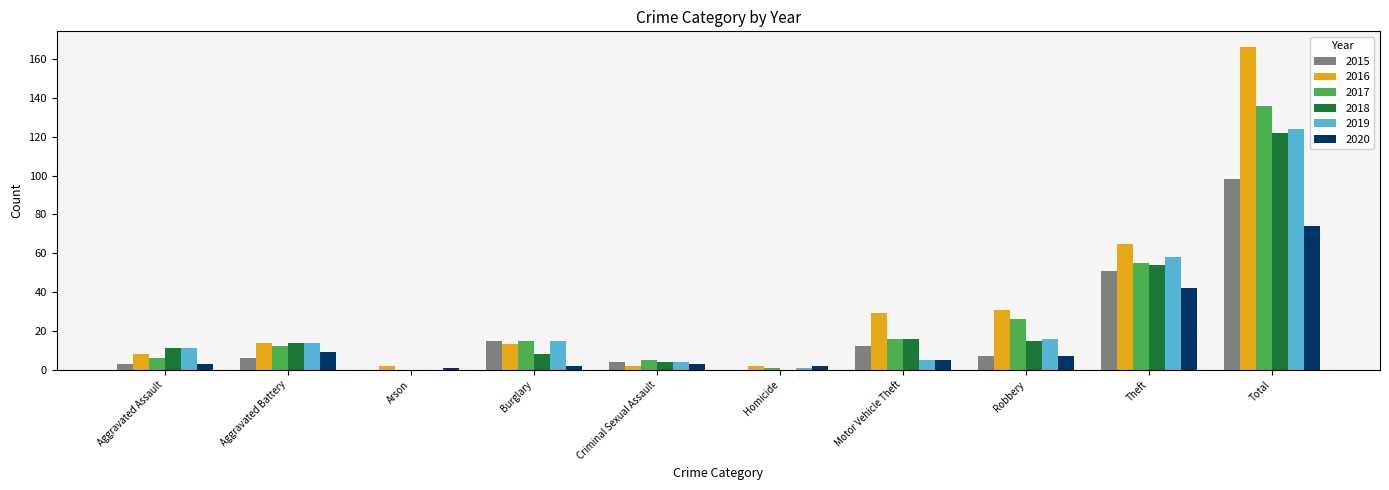

What are all the series names shown in the legend?

2015, 2016, 2017, 2018, 2019, 2020